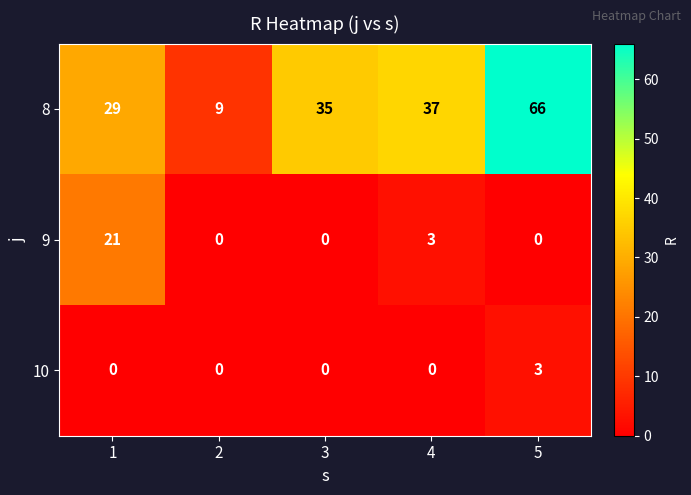

At 4, list the series in order from largest to smallest.

8, 9, 10